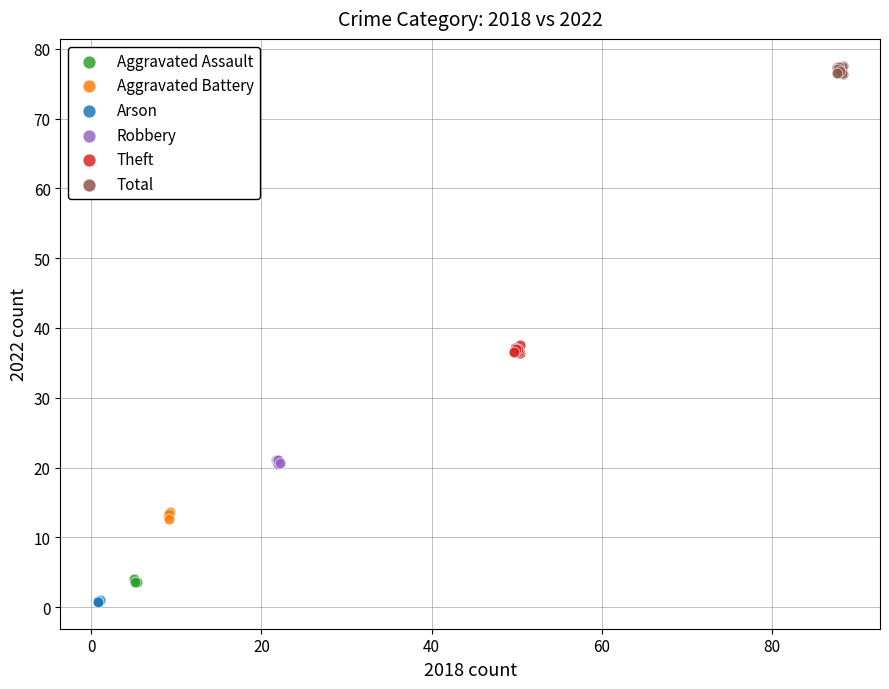

Which series reaches the maximum Y coordinate?

Total